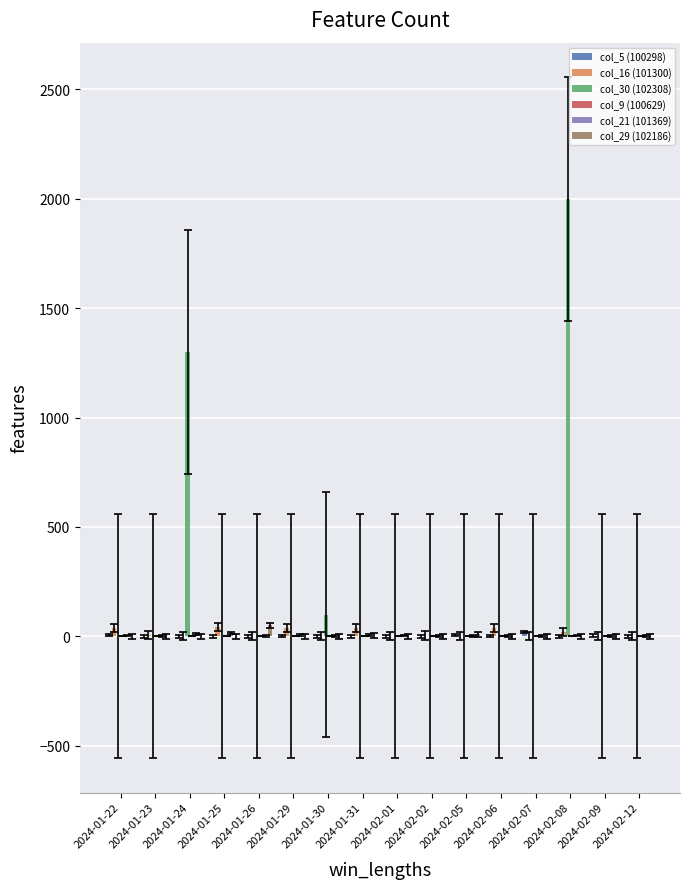

The value of col_29 (102186) at 2024-01-24 is 0. True or false?

True